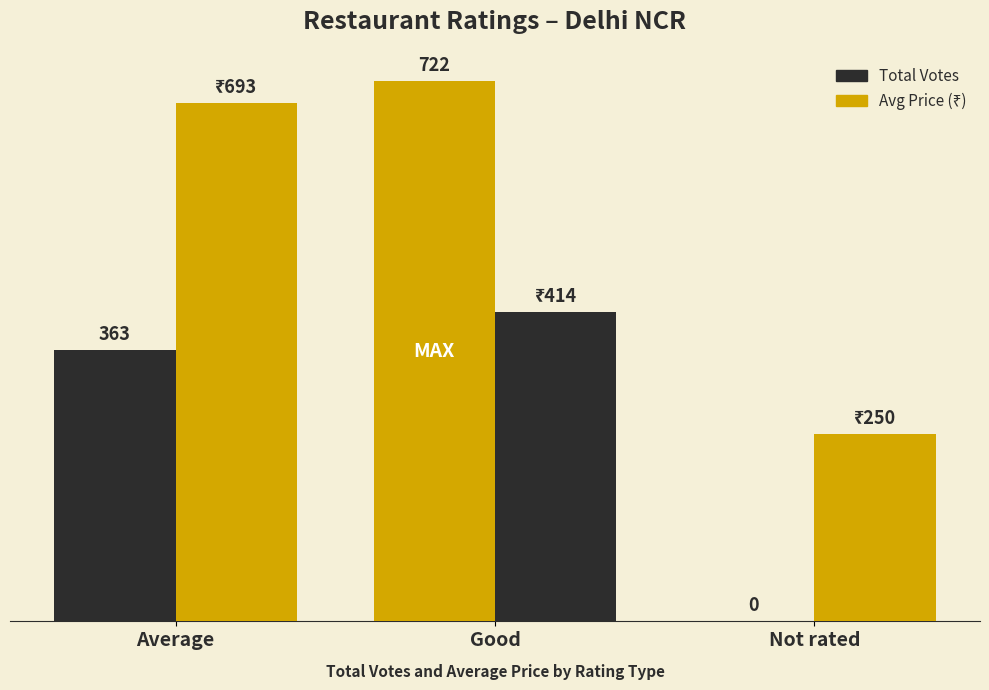

Are the bars grouped side by side (vs. stacked)?

Yes